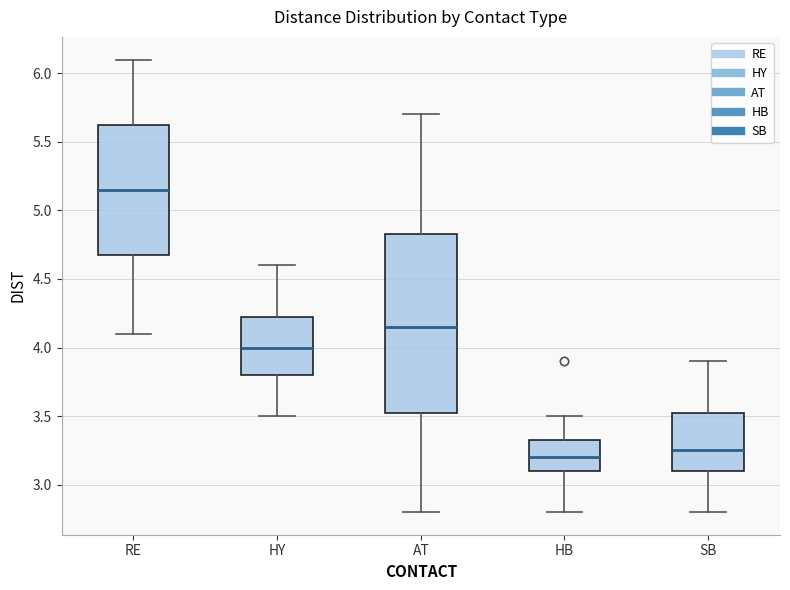

Reading left to right, read every box against the y-axis: the position of its median line, the range the box covers, and the ends of its whiskers. The values are not printed on the chart, so give them approximately, as read against the axis.

RE: median 5.15, box 4.70 to 5.65, whiskers 4.10 to 6.10
HY: median 4.00, box 3.80 to 4.25, whiskers 3.50 to 4.60
AT: median 4.15, box 3.55 to 4.85, whiskers 2.80 to 5.70
HB: median 3.20, box 3.10 to 3.35, whiskers 2.80 to 3.50
SB: median 3.25, box 3.10 to 3.55, whiskers 2.80 to 3.90